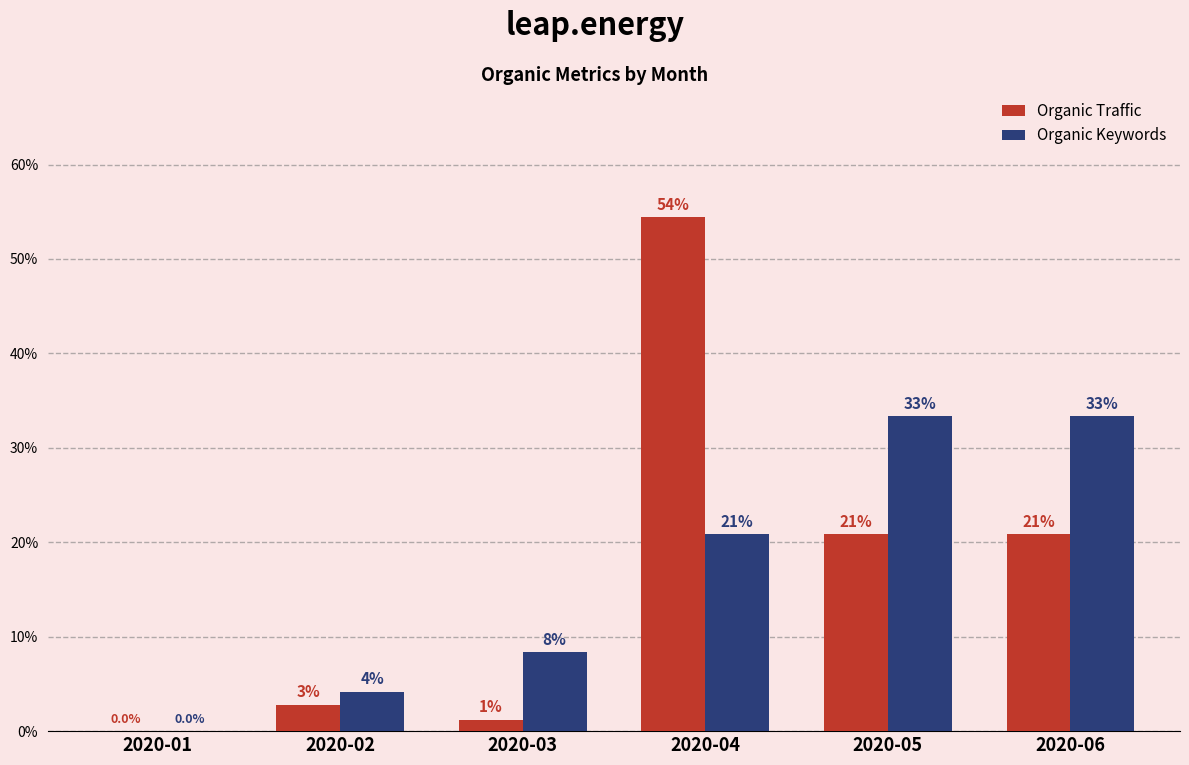

What is the approximate value of Organic Traffic at 2020-03?

1.2